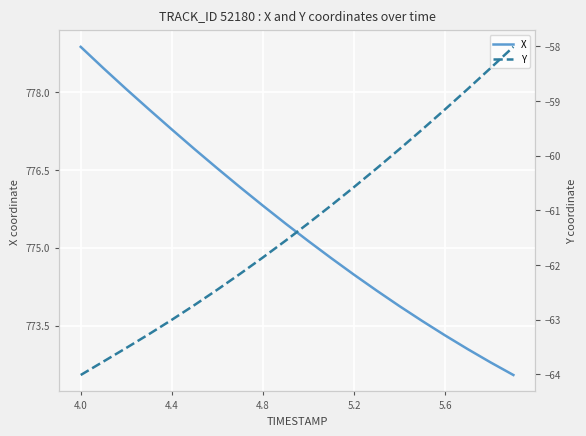

What is the highest value of the X series?

778.9